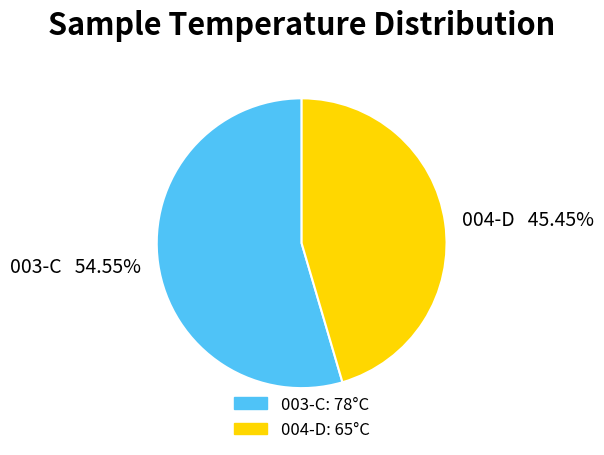

Between 003-C and 004-D, which is larger?

003-C